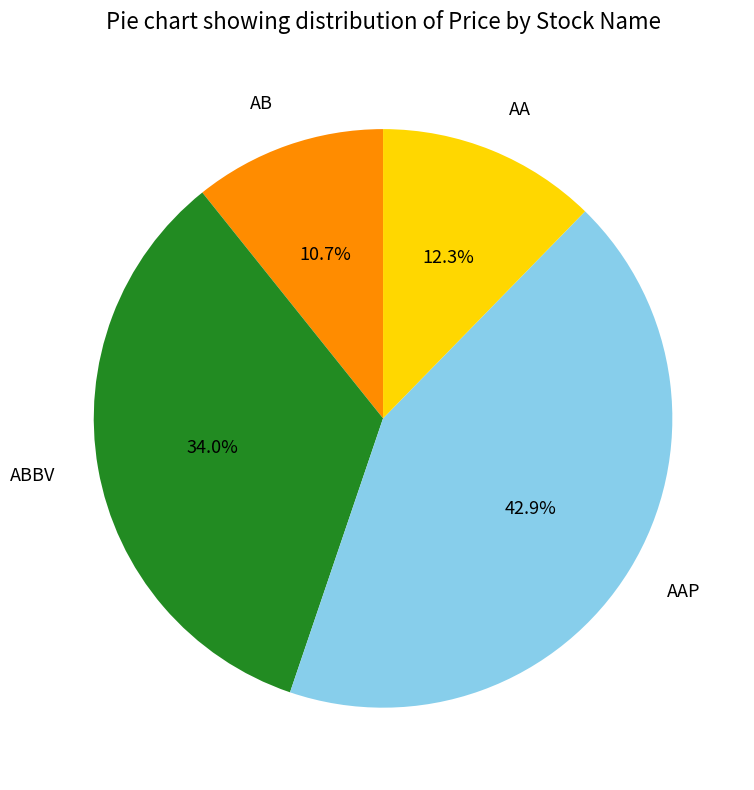

Do ABBV and AA together represent more than half of the pie?

No